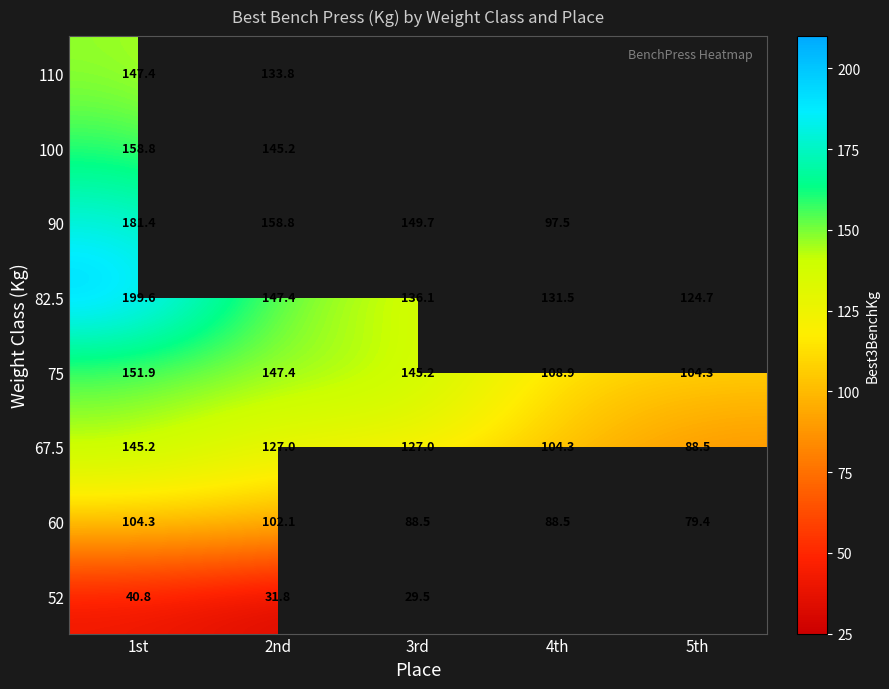

Is the value of 67.5 at 5th greater than the value of 82.5 at 4th?

No